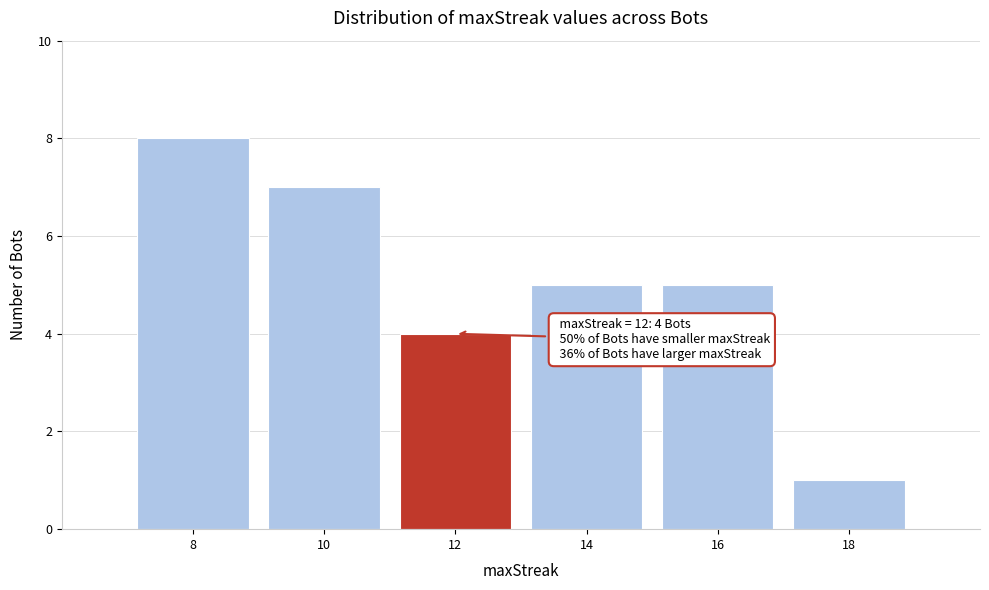

Reading left to right, what are all the values shown in this chart?

8	7	4	5	5	1